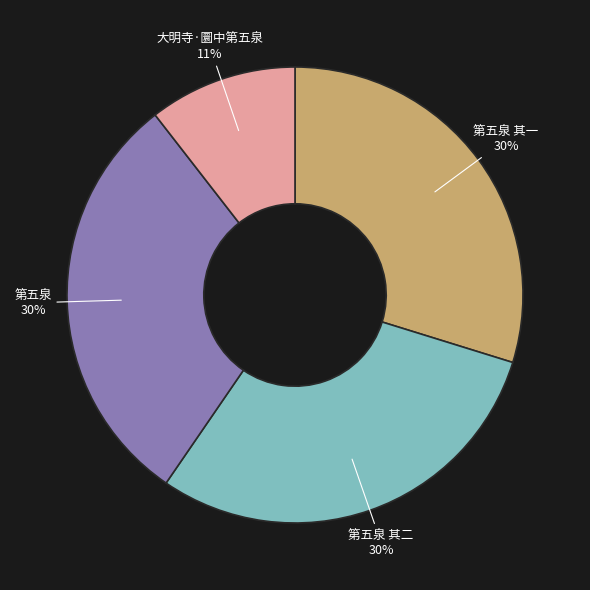

Which category has the smallest portion of the pie?

大明寺·圜中第五泉